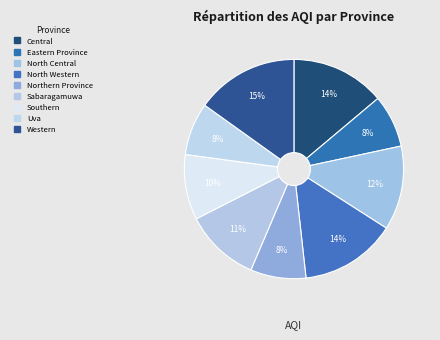

True or false: Central accounts for 4% of the total.

False